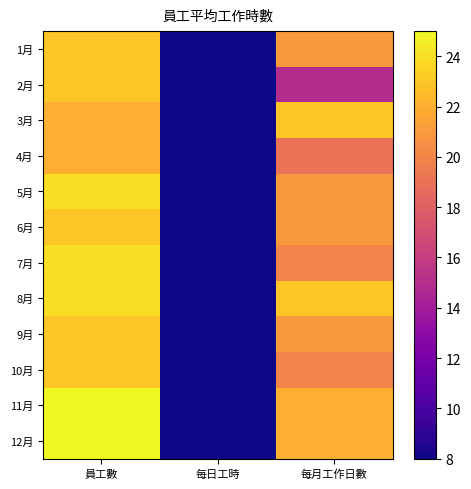

Reading left to right, transcribe all the data shown in this chart.

1月: 員工數=23	每日工時=8	每月工作日數=21
2月: 員工數=23	每日工時=8	每月工作日數=15
3月: 員工數=22	每日工時=8	每月工作日數=23
4月: 員工數=22	每日工時=8	每月工作日數=19
5月: 員工數=24	每日工時=8	每月工作日數=21
6月: 員工數=23	每日工時=8	每月工作日數=21
7月: 員工數=24	每日工時=8	每月工作日數=20
8月: 員工數=24	每日工時=8	每月工作日數=23
9月: 員工數=23	每日工時=8	每月工作日數=21
10月: 員工數=23	每日工時=8	每月工作日數=20
11月: 員工數=25	每日工時=8	每月工作日數=22
12月: 員工數=25	每日工時=8	每月工作日數=22